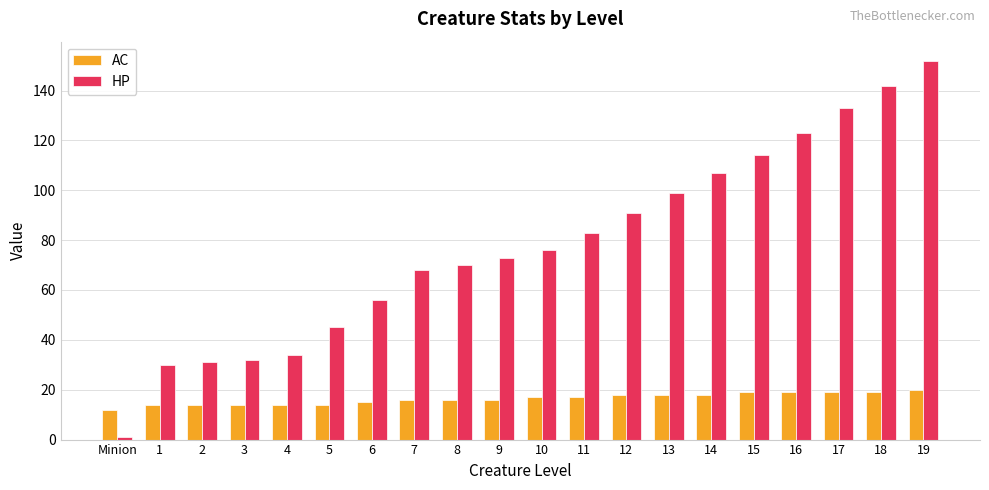

True or false: HP has a value of 76 at 10.

True